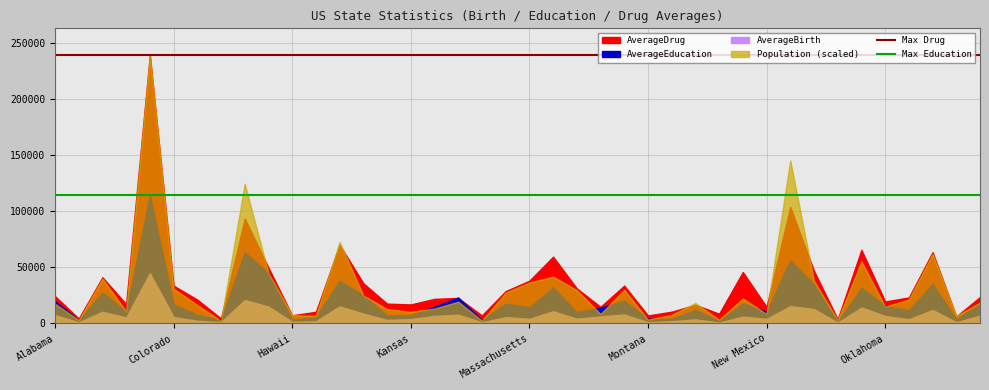

Reading left to right, what are all the values shown in this chart?

Max Drug: 238889	238889
Max Education: 114111	114111